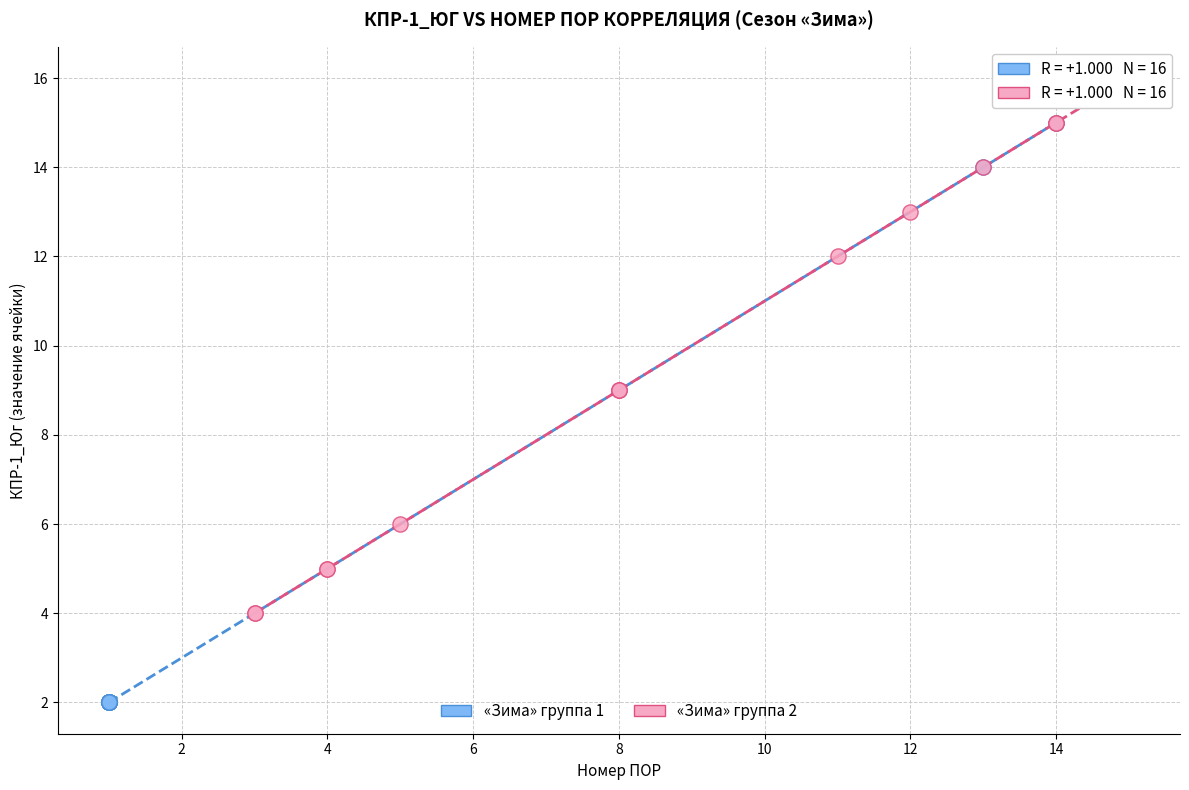

Which series has the largest Y range (max minus min)?

«Зима» группа 1